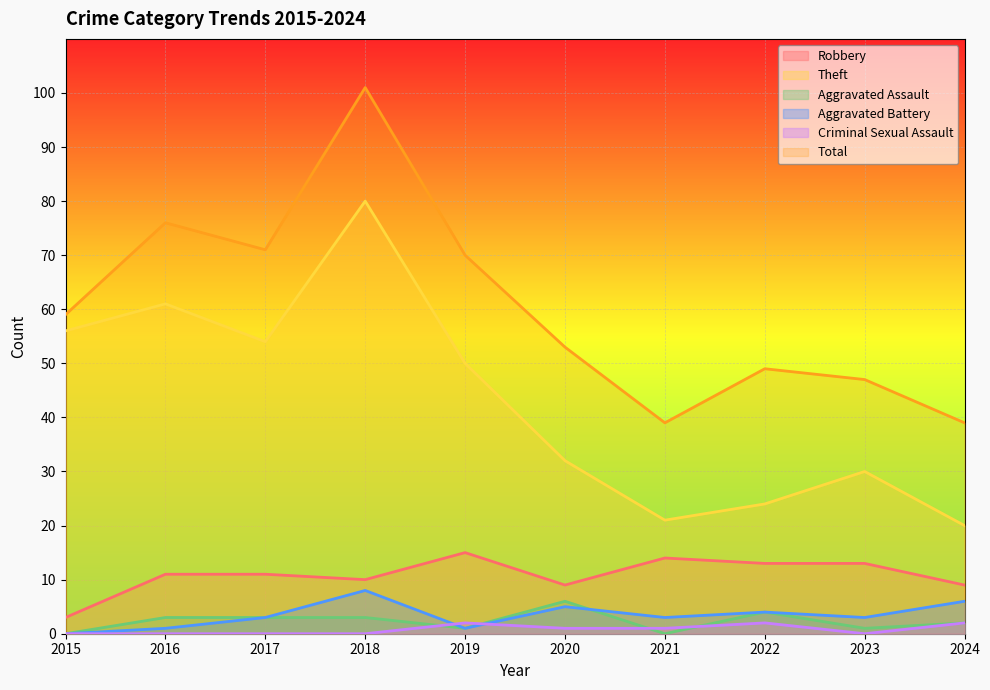

True or false: Aggravated Battery has a value of 1 at 2016.

True